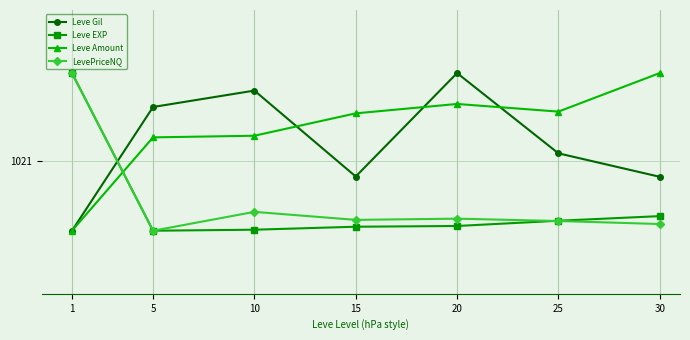

What is the lowest value of the Leve Amount series?

1010.0